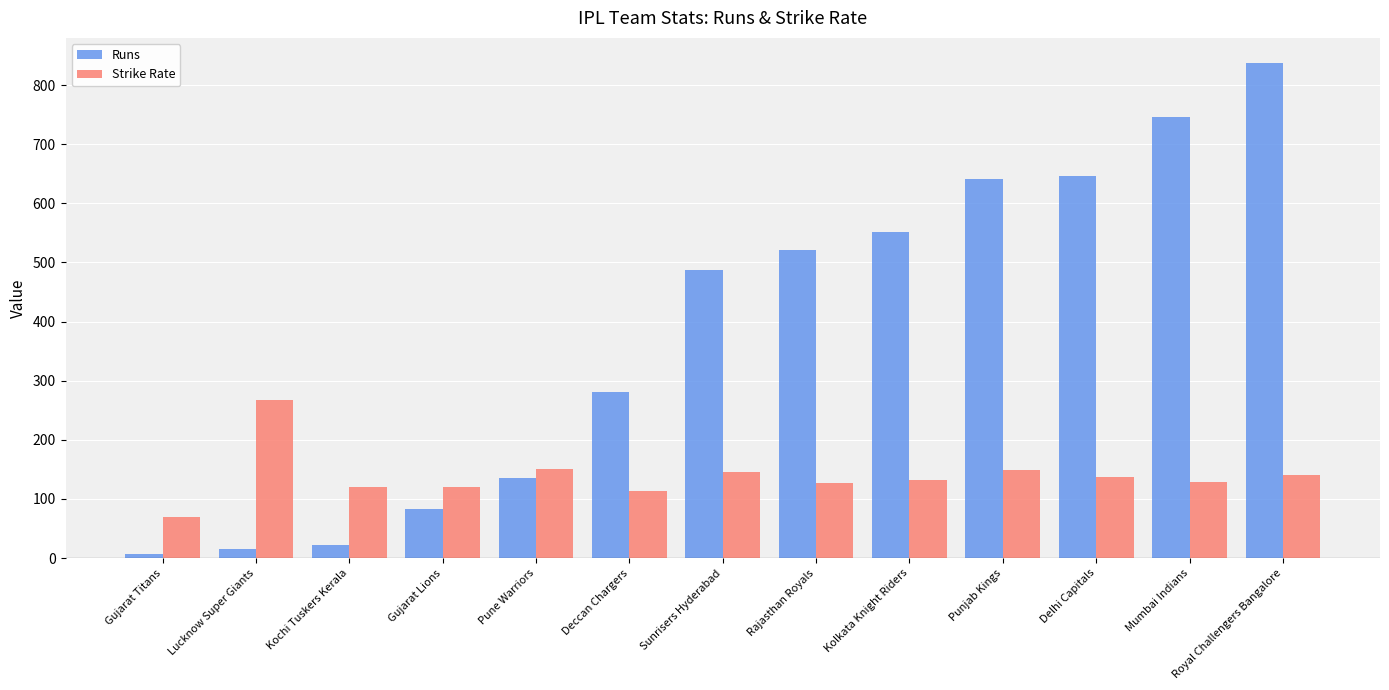

What is the average value of the Strike Rate series?

138.6